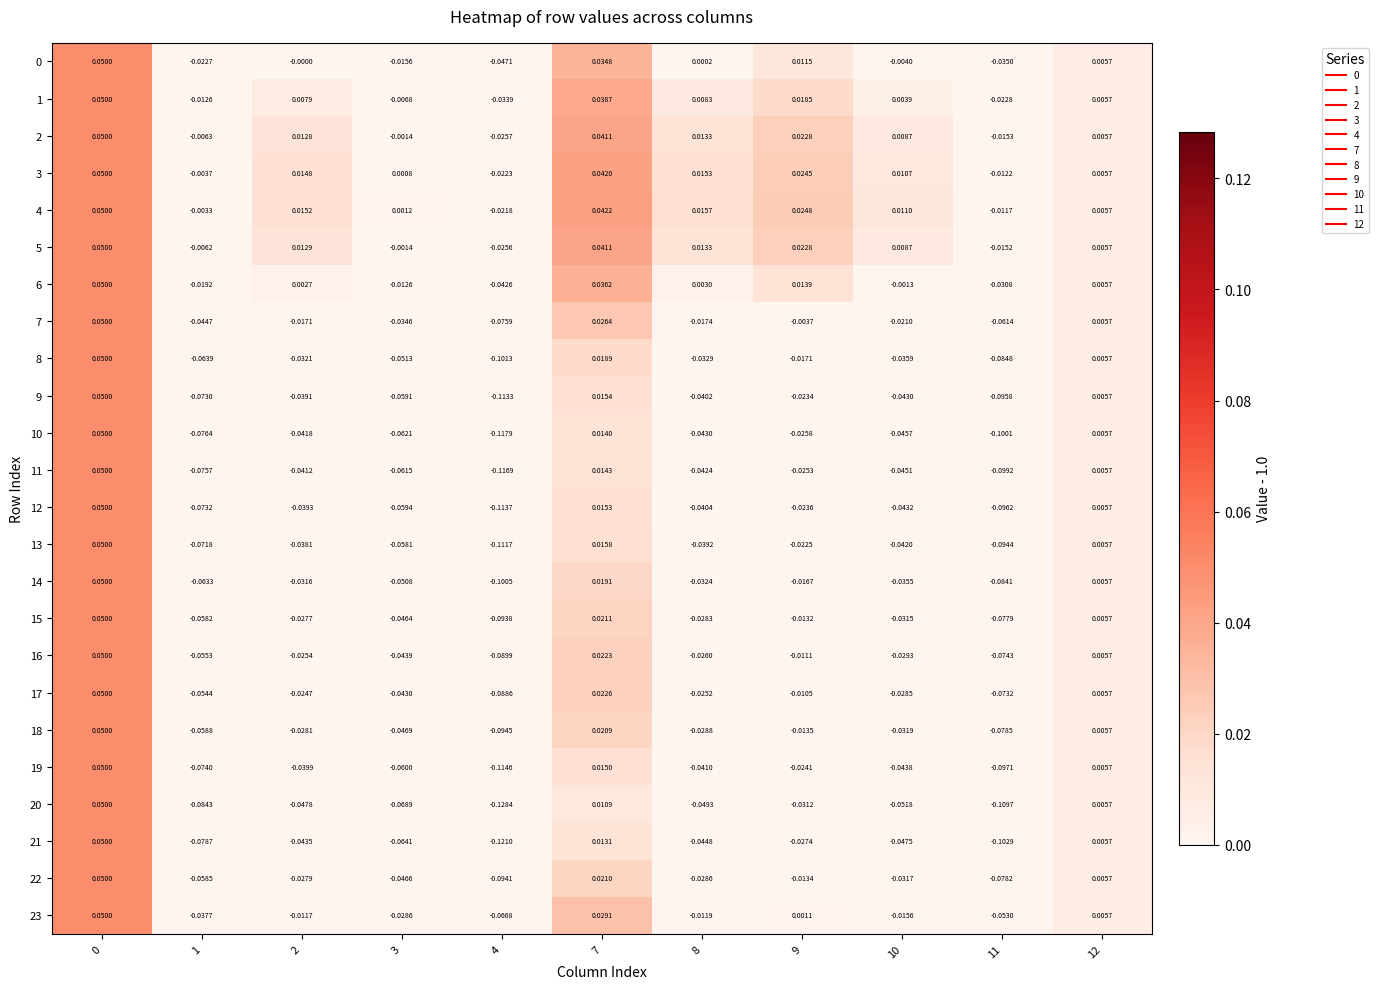

Is the value of 1 at 8 greater than the value of 14 at 0?

No